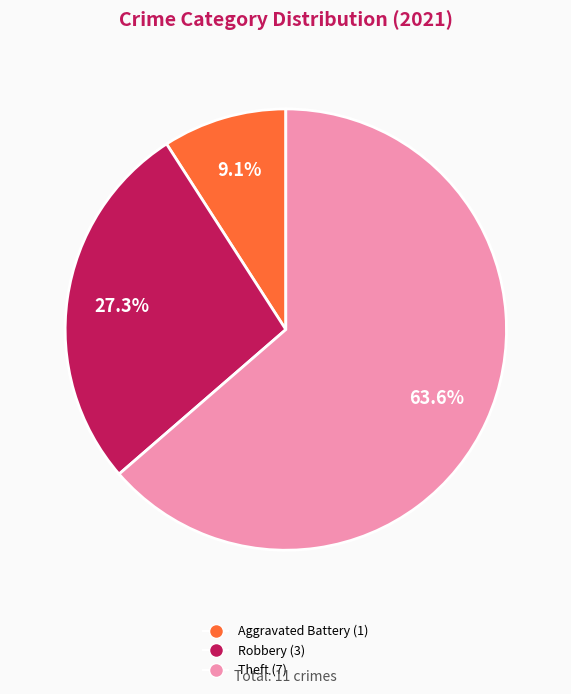

What portion of the pie excludes Aggravated Battery (1)?

90.9%